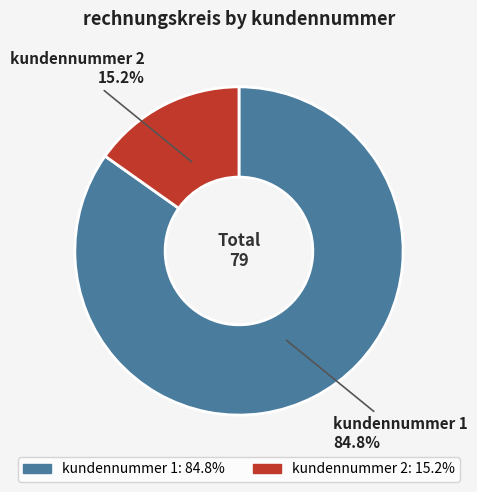

How much of the chart is everything except kundennummer 2 15.2%?

84.8%